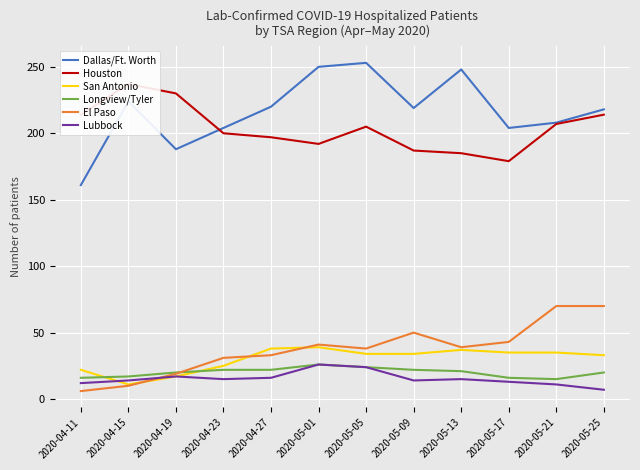

How many lines are shown in the chart?

6